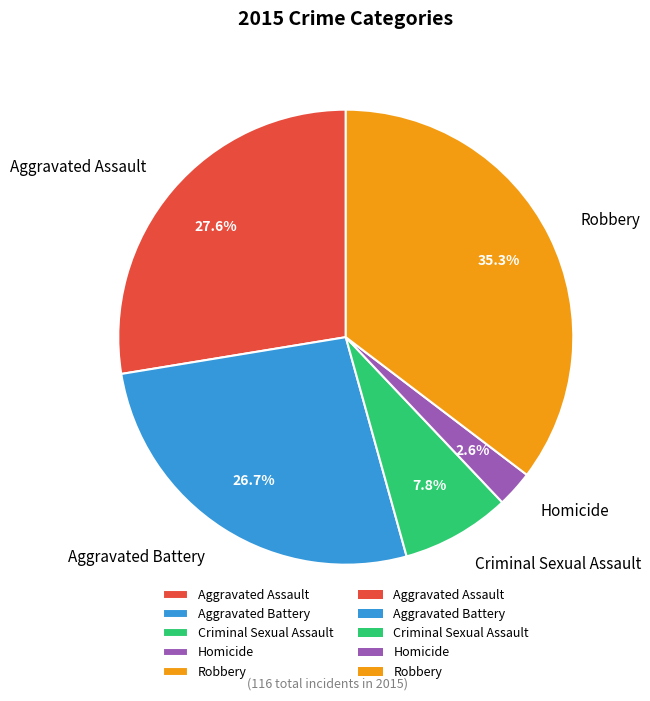

Count the number of slices in the pie.

5